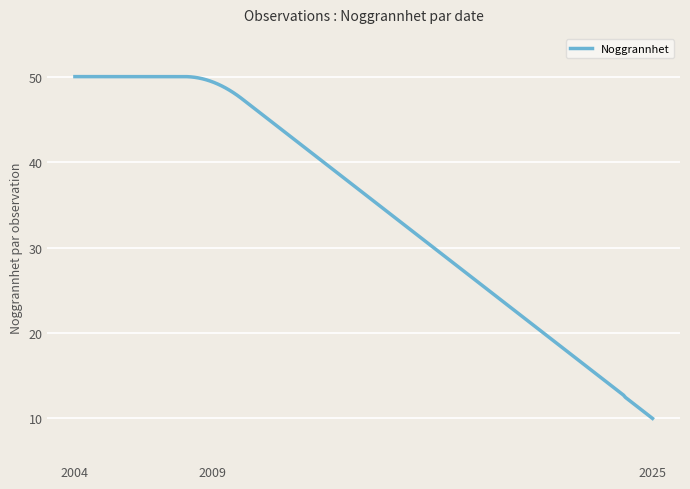

What is the difference between the maximum and minimum values?

40.0